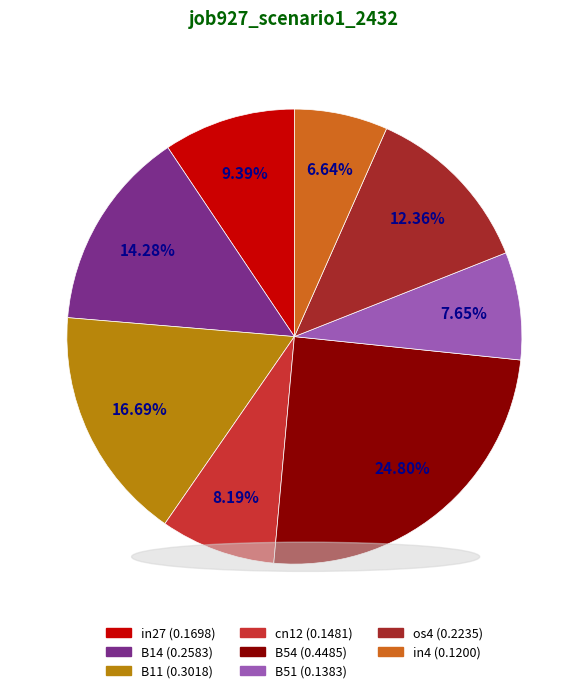

Which category has the biggest portion of the pie?

B54